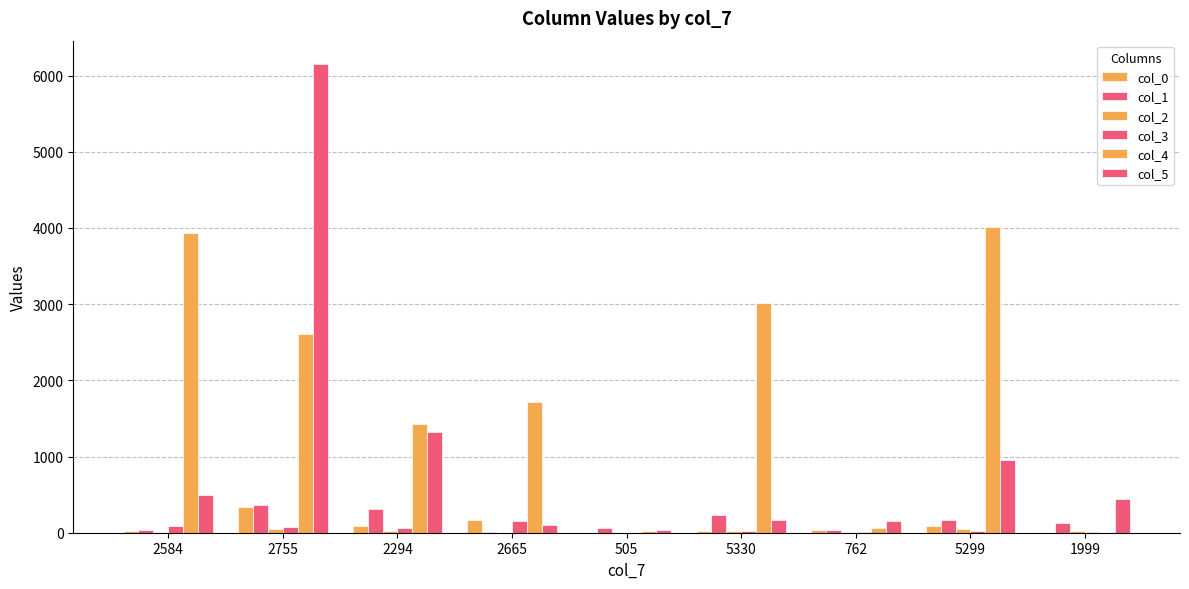

How many series are shown in this chart?

6